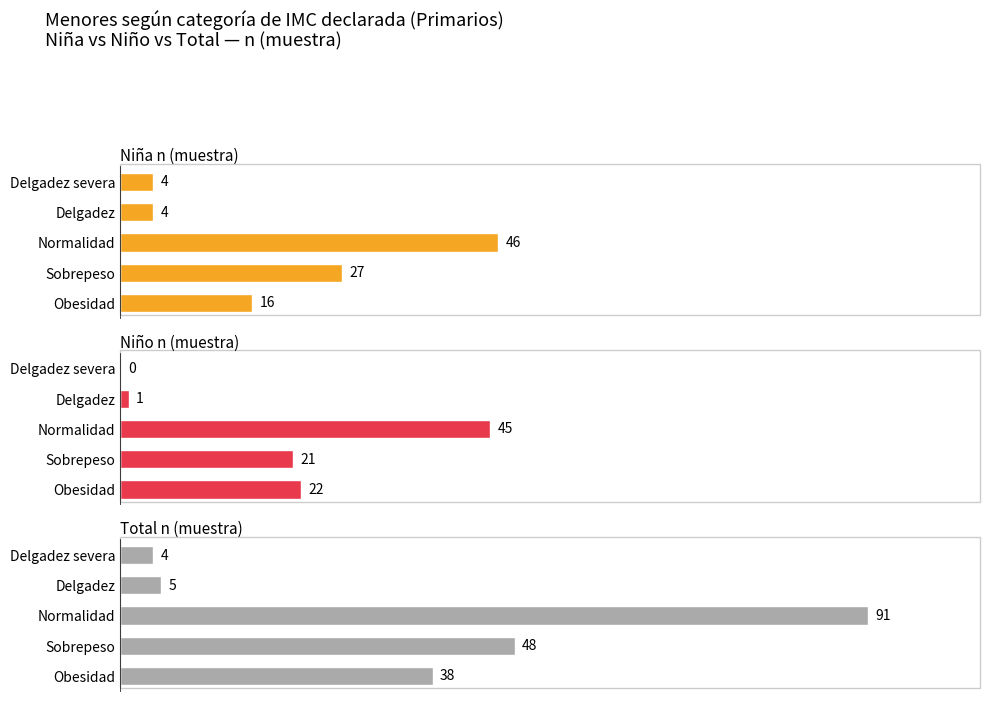

The Niño n (muestra) series shows 11 at Normalidad. True or false?

False